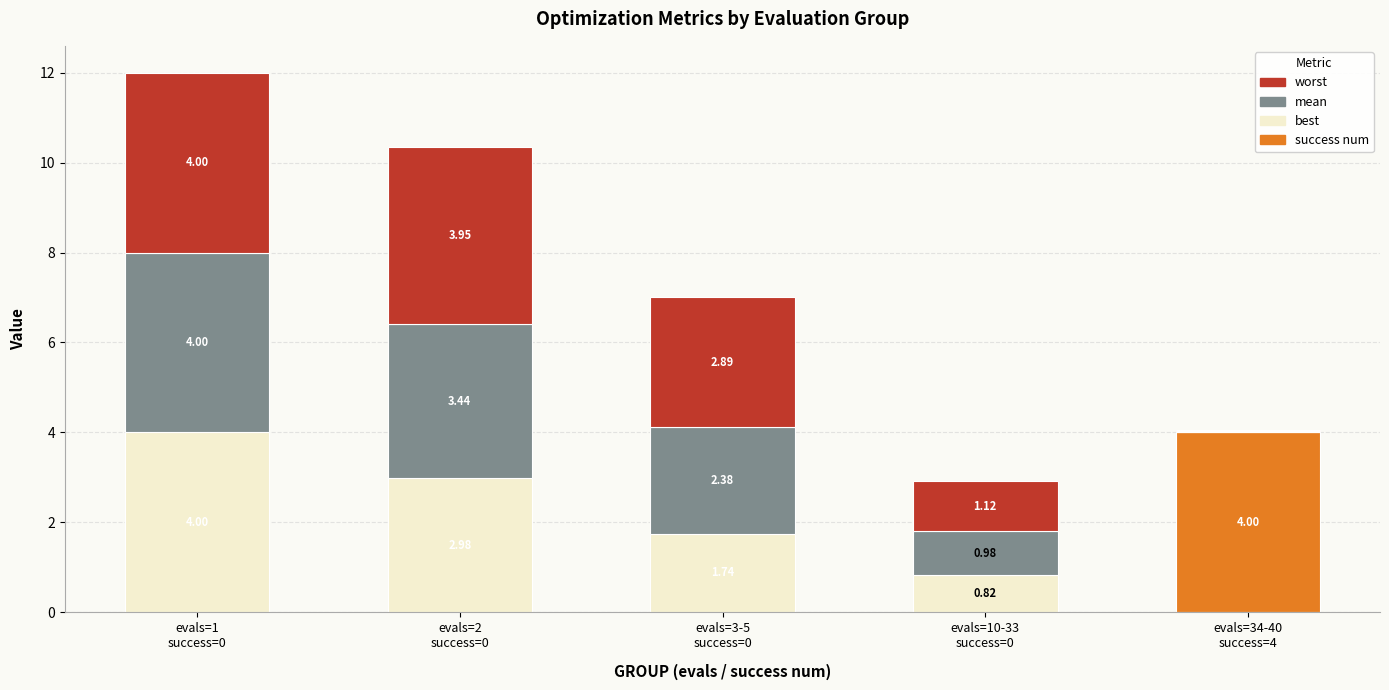

True or false: best has a value of 4.0 at evals=1
success=0.

True